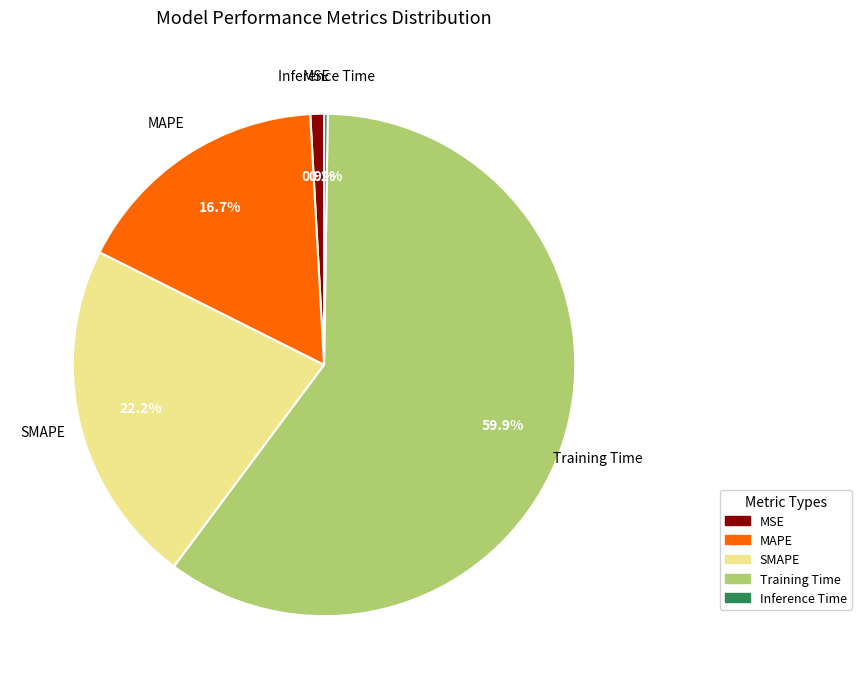

Do Training Time and MAPE together represent more than half of the pie?

Yes